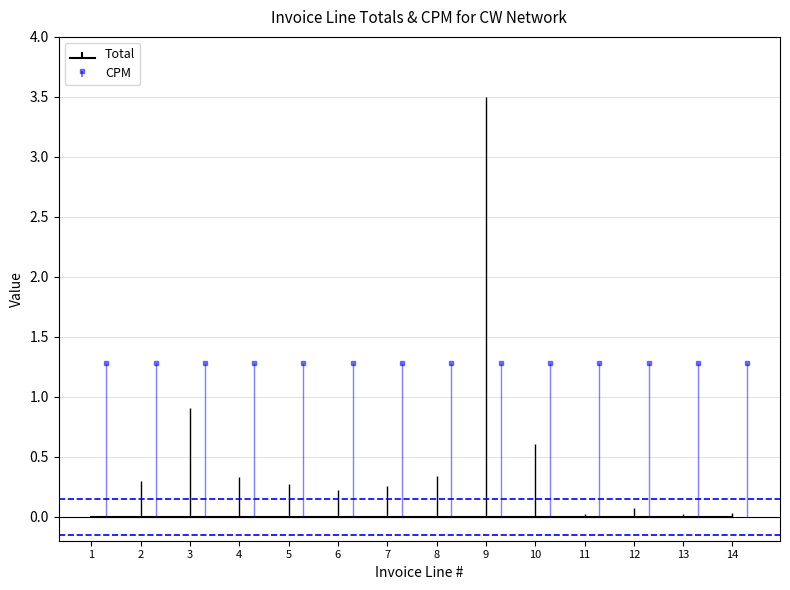

List the labels in order of value, smallest first.

1, 11, 13, 14, 12, 6, 7, 5, 2, 4, 8, 10, 3, 9